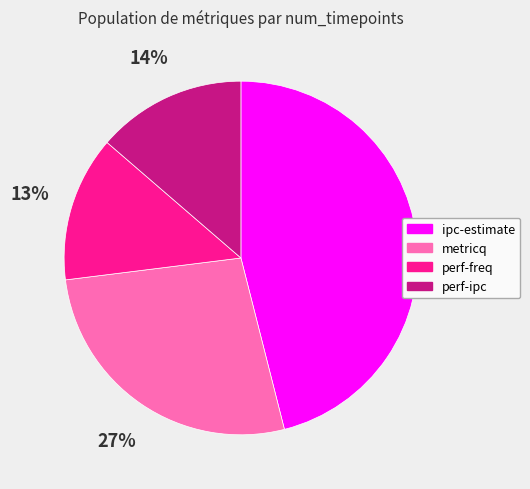

Does any single category account for the majority?

No